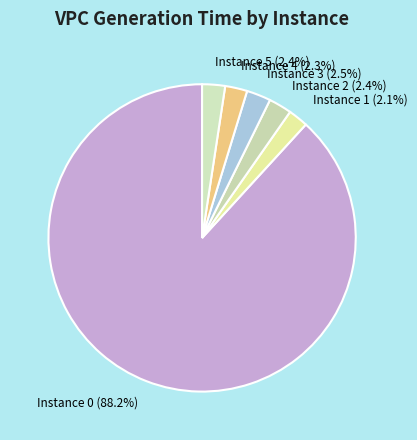

Is there any slice that represents more than half of the pie?

Yes